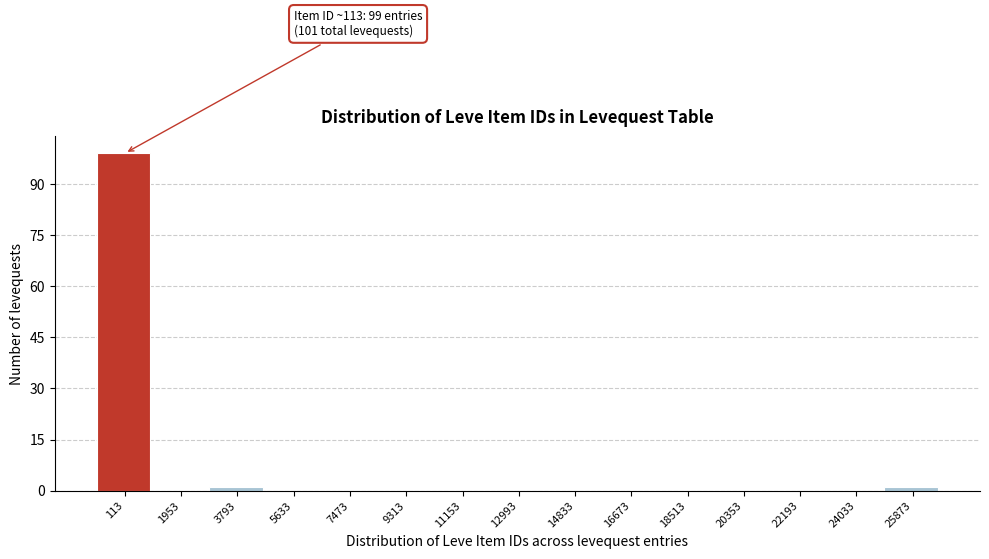

Reading right to left, extract all data points from this chart.

25873=1	24033=0	22193=0	20353=0	18513=0	16673=0	14833=0	12993=0	11153=0	9313=0	7473=0	5633=0	3793=1	1953=0	113=99